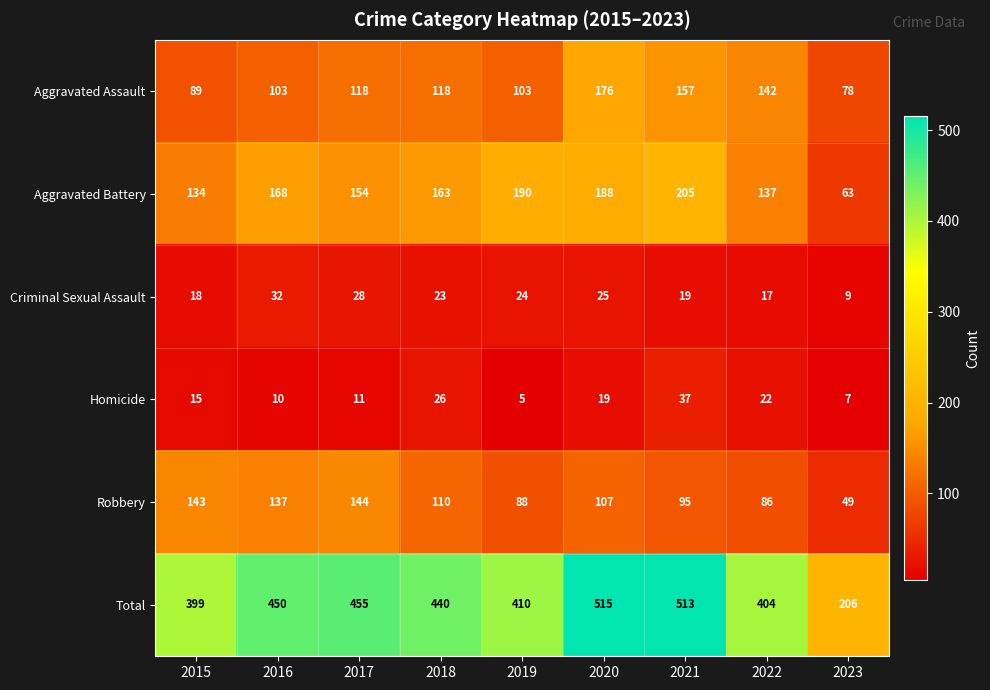

At how many categories does at least one series exceed 100?

9